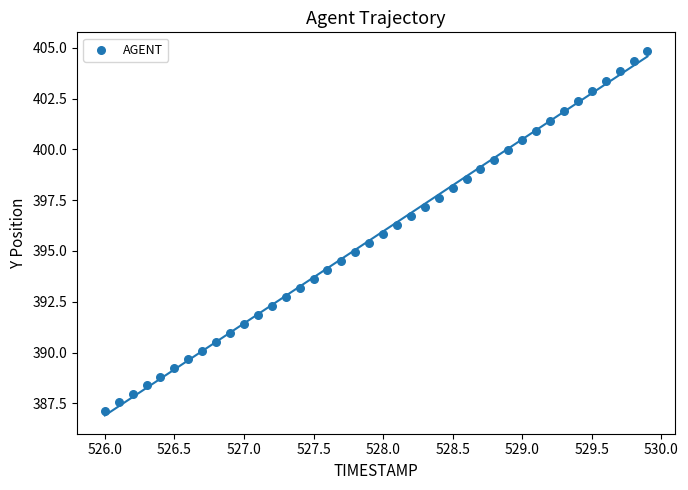

What is the range of X values (max minus min)?

3.9